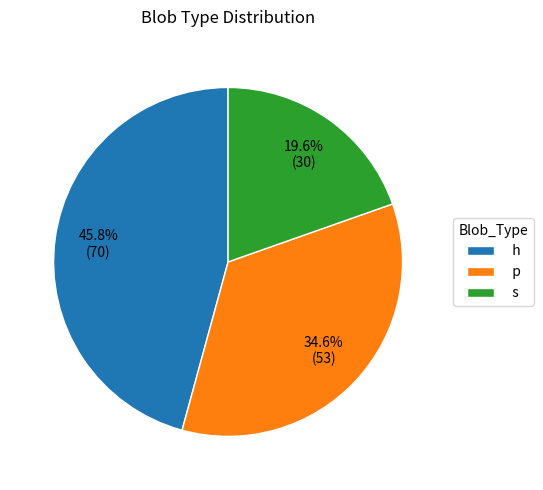

To the nearest percent, what is the difference between the largest and smallest slice percentages?

26%